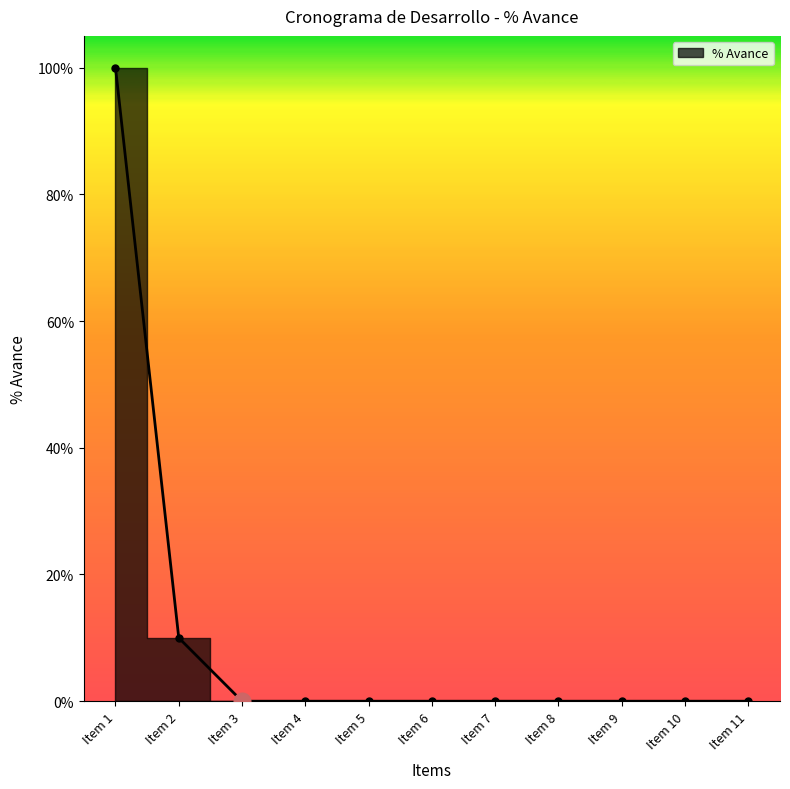

True or false: the data has more than 0 interior local peaks.

False